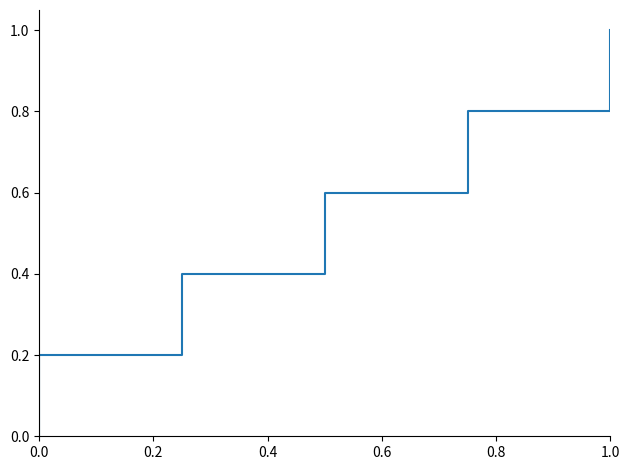

How many data points are above 0?

5